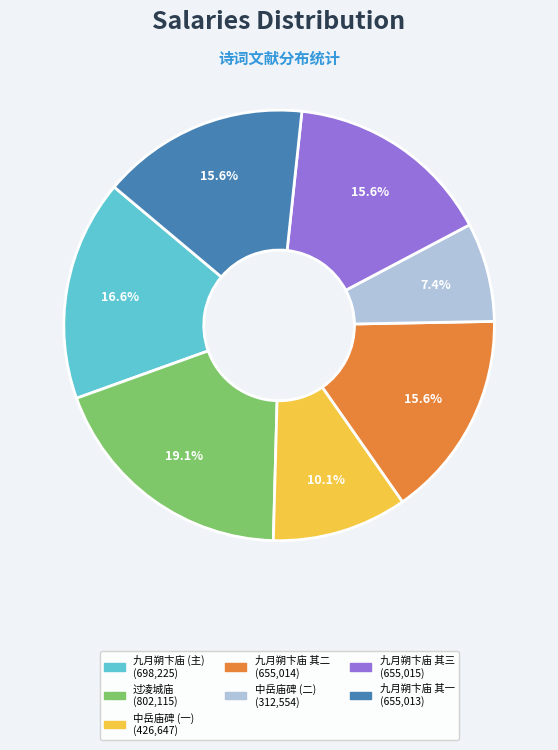

Is there a majority slice in this chart?

No